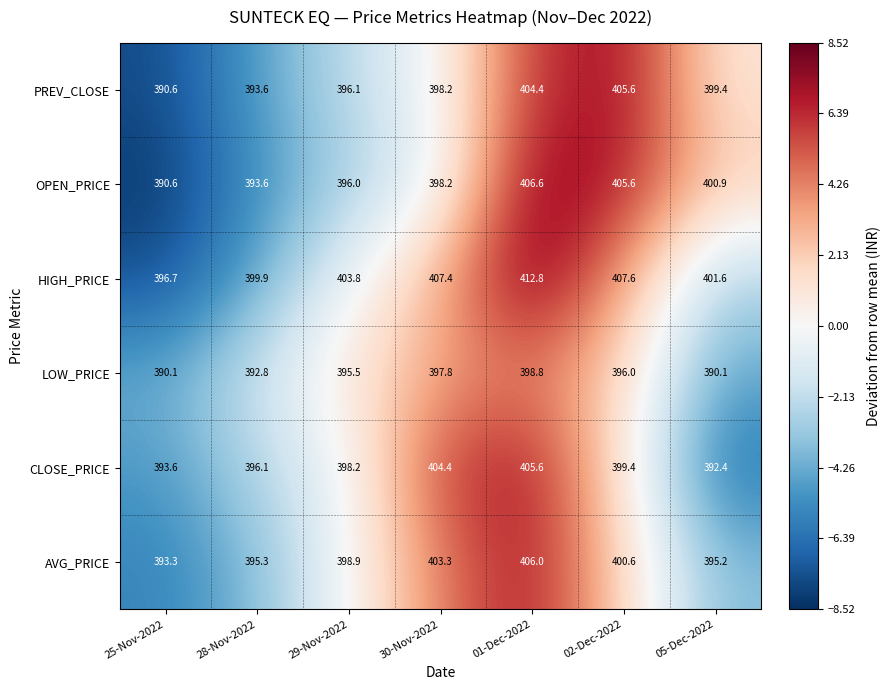

At which category is the sum across all series the highest?

01-Dec-2022